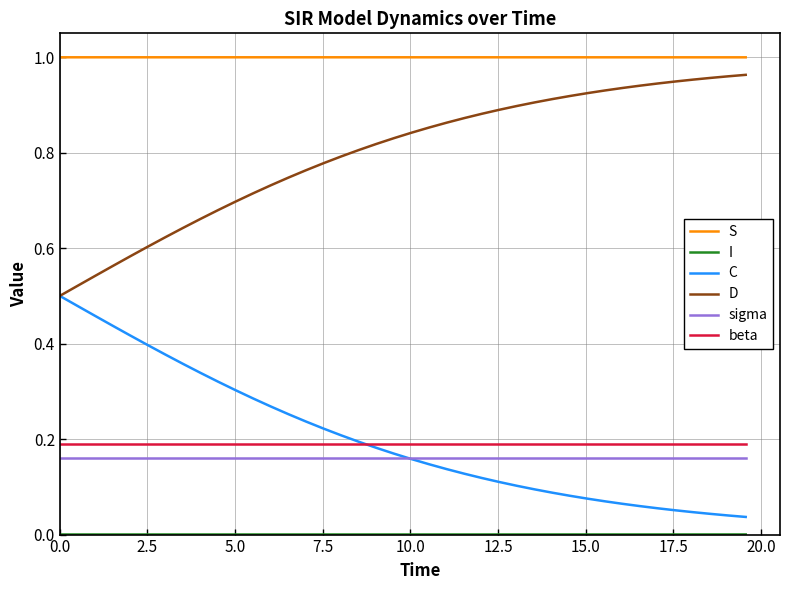

How many distinct data groups are displayed?

6